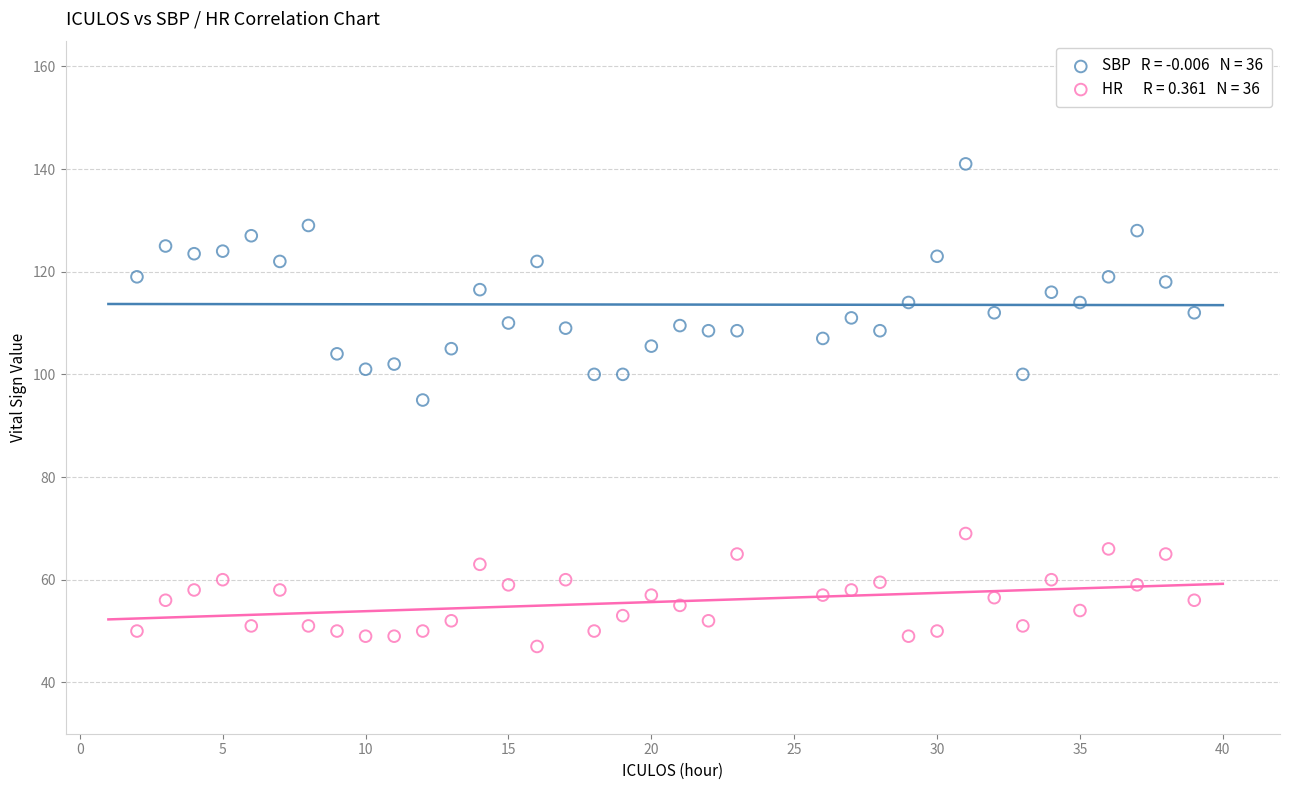

Across all data points, what is the range of X values (max minus min)?

37.0